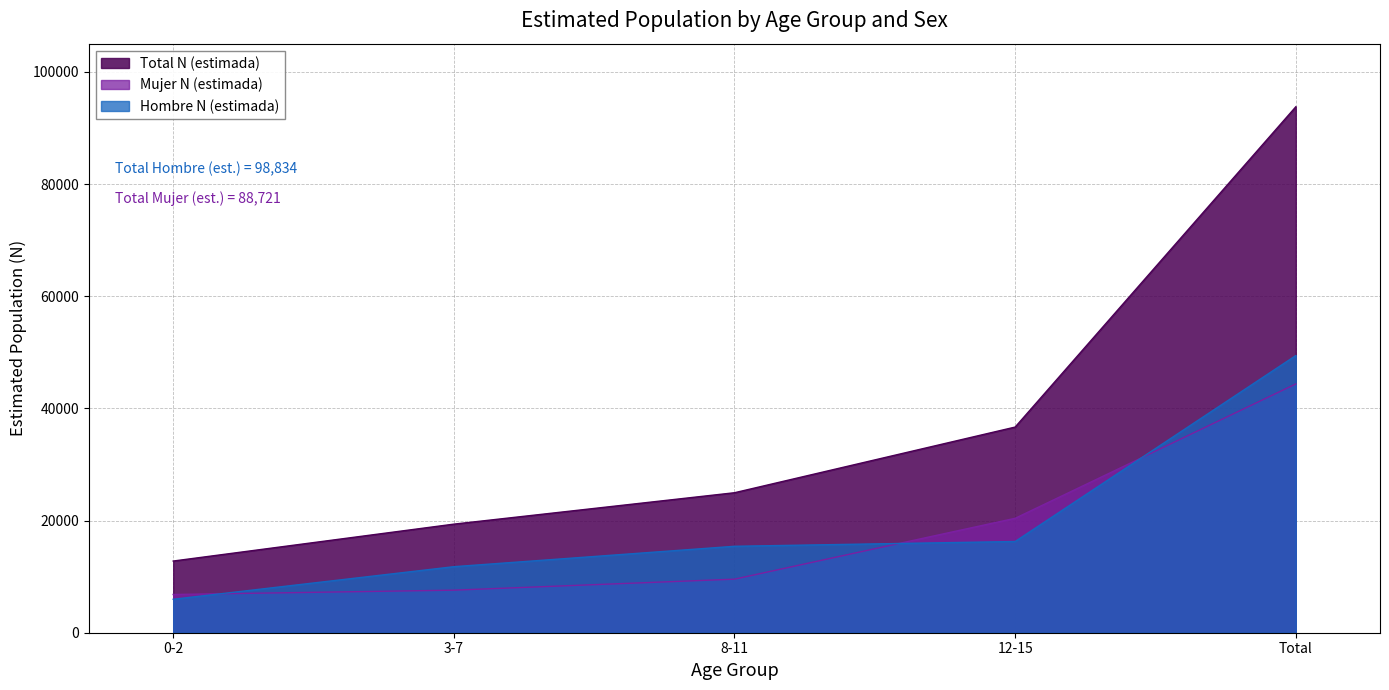

True or false: Total N (estimada) and Hombre N (estimada) cross at least once.

False